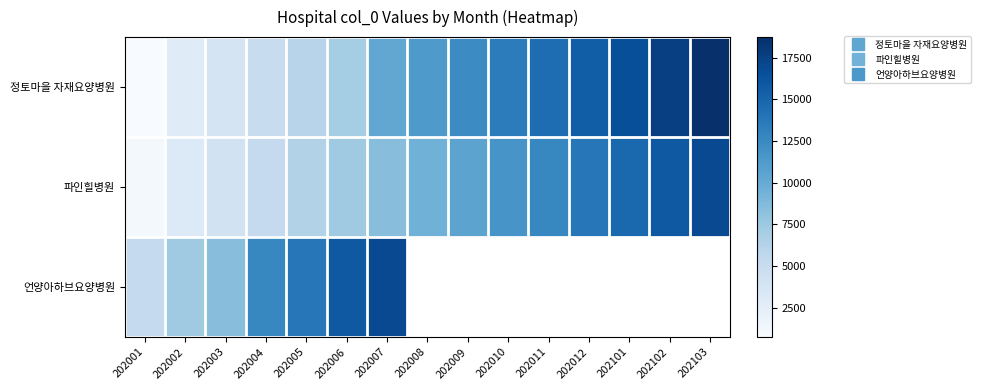

What is the difference between the 정토마을 자재요양병원 values at 202005 and 202002?

3188.0